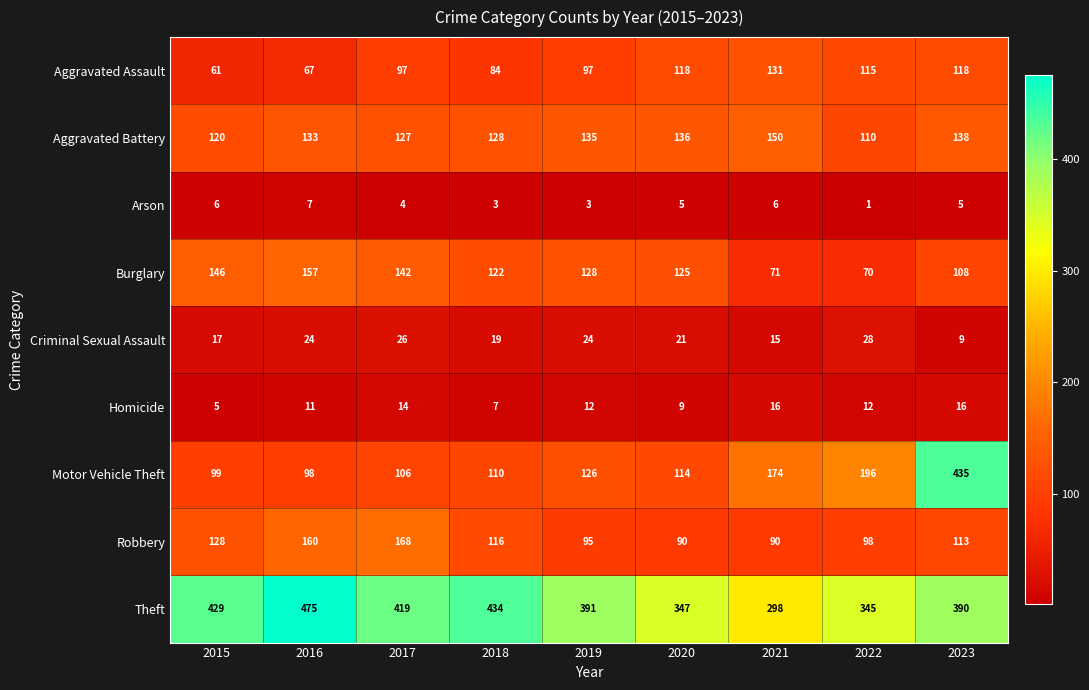

Read the Aggravated Battery value at 2017, to the nearest 10.

130